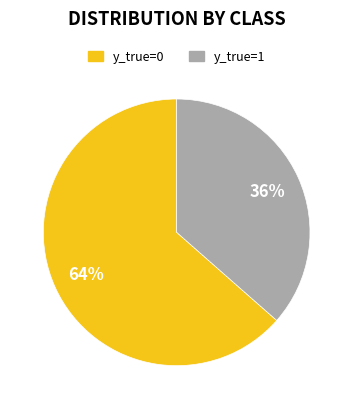

To the nearest percent, what portion does y_true=1 represent?

36%